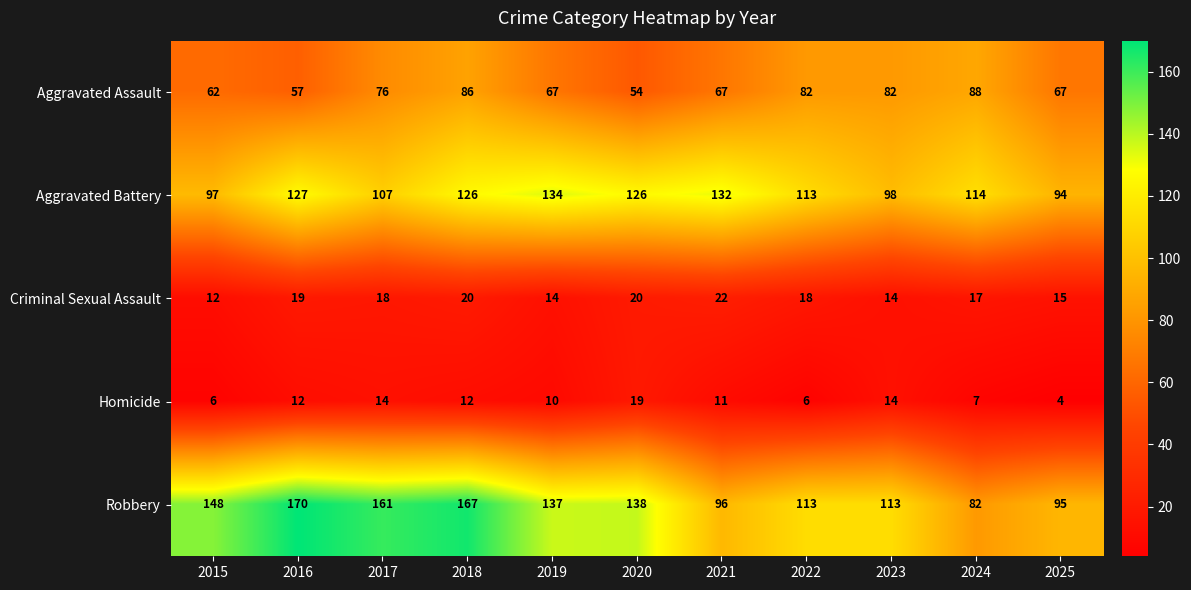

Which label corresponds to the smallest value in the chart?

2025